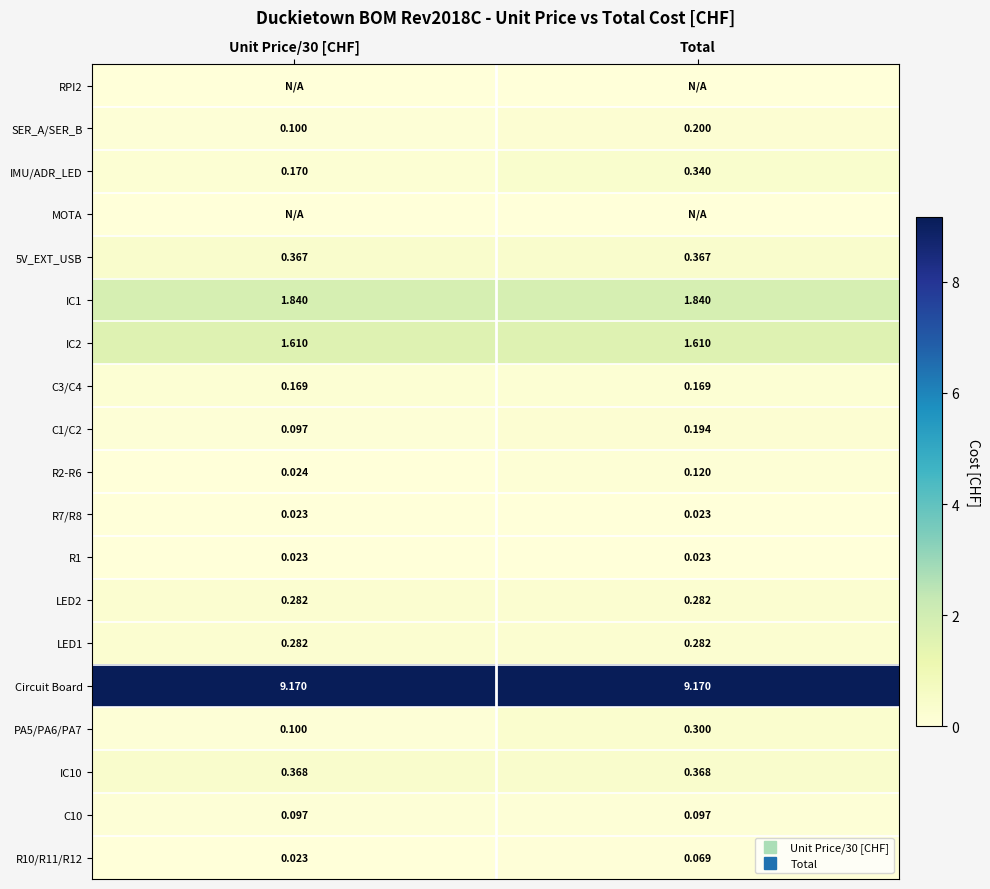

Between Total and Unit Price/30 [CHF], which is larger?

Total